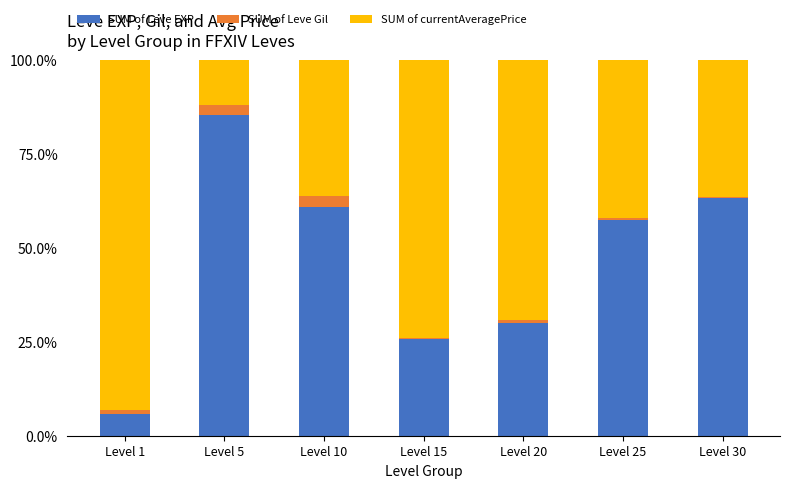

Reading left to right, what are the values for SUM of Leve EXP?

Level 1=5.9	Level 5=85.4	Level 10=60.8	Level 15=25.8	Level 20=29.9	Level 25=57.4	Level 30=63.3